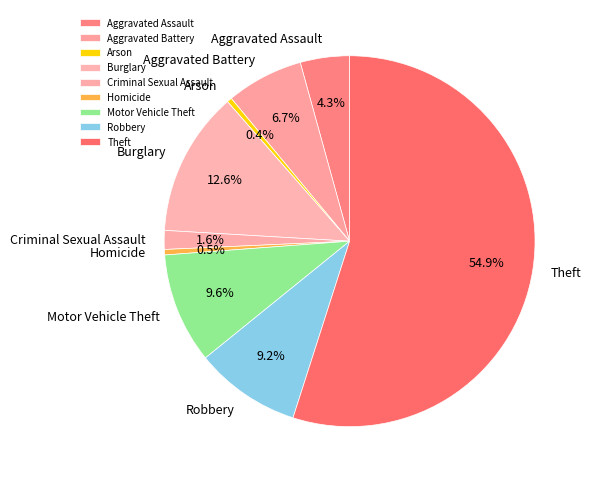

Approximately how many times larger is the value at Criminal Sexual Assault compared to Robbery?

0.2